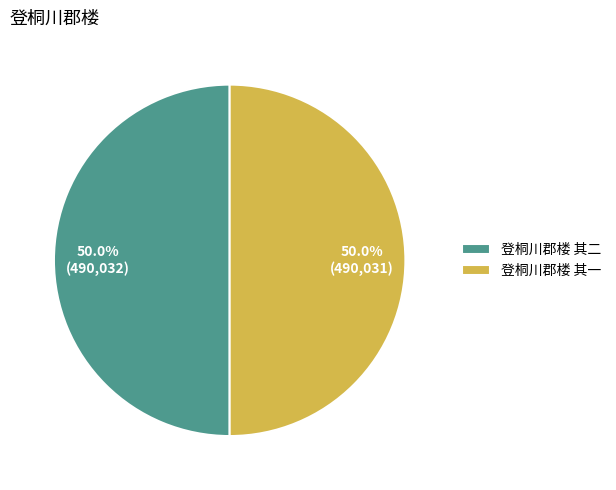

What percentage do 登桐川郡楼 其一 and 登桐川郡楼 其二 together represent?

100.0%